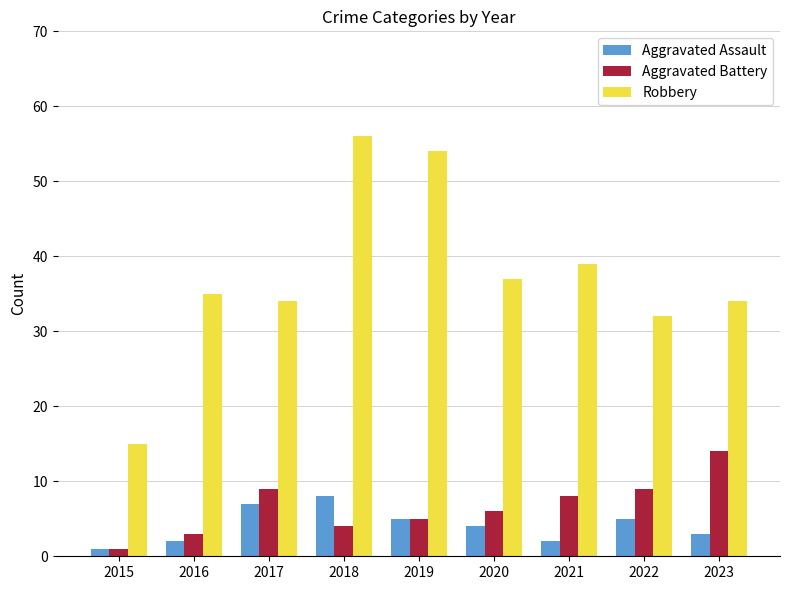

What is the highest value of the Robbery series?

56